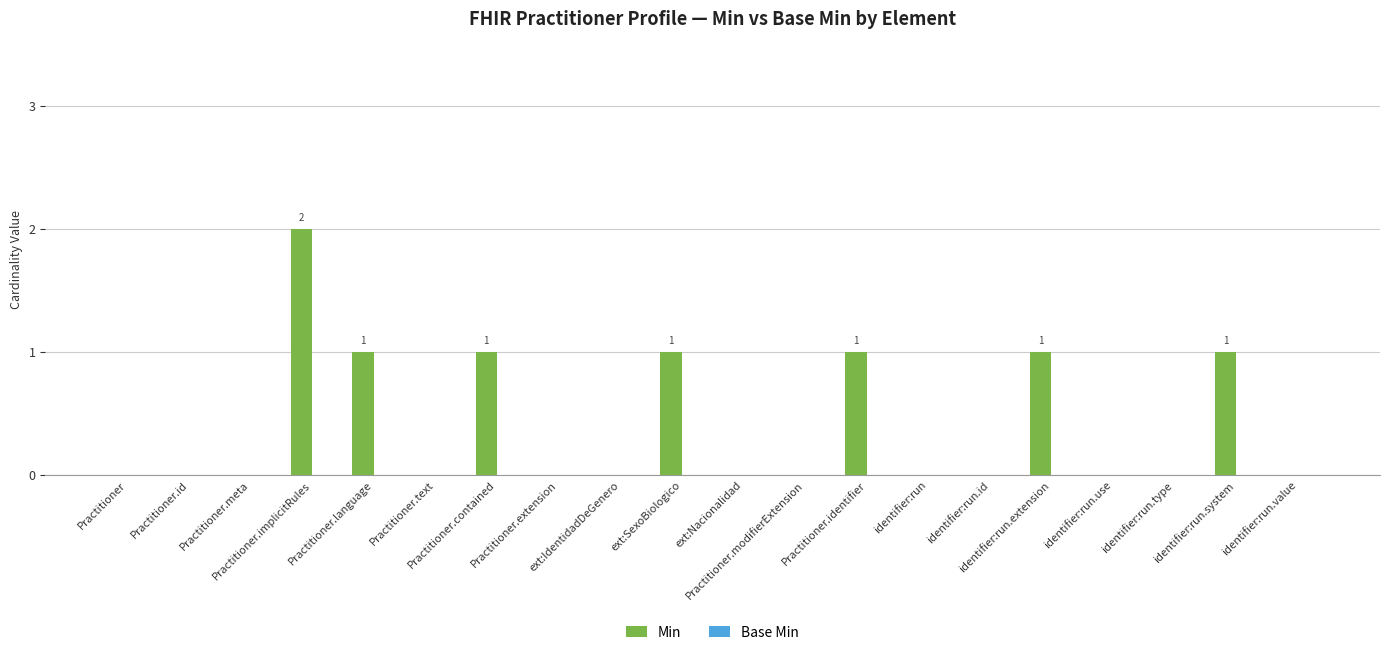

What is the maximum value shown in the chart?

2